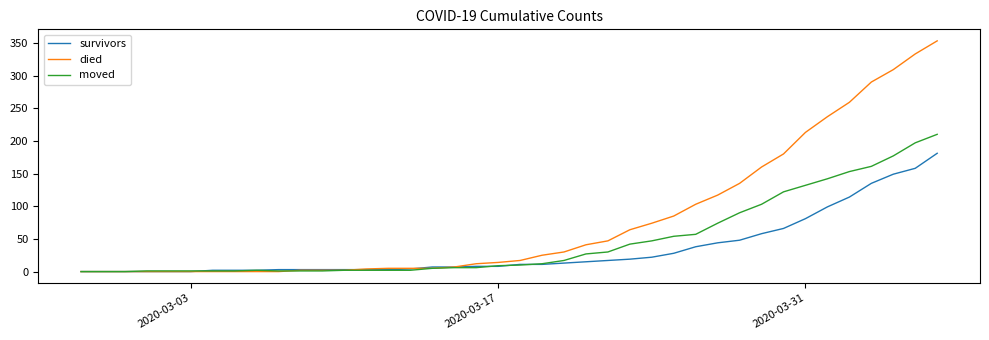

What is the greatest value displayed?

353